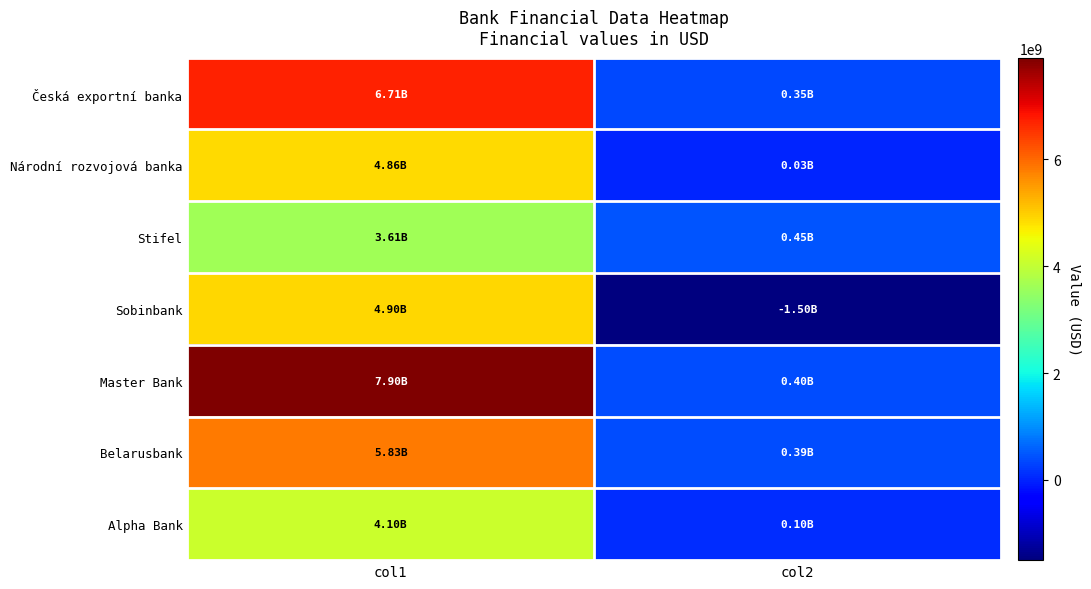

Reading left to right, extract all data points from this chart.

Česká exportní banka: col1=6714000000	col2=352000000
Národní rozvojová banka: col1=4861000000	col2=28000000
Stifel: col1=3614791000	col2=448396000
Sobinbank: col1=4900000000	col2=-1500000000
Master Bank: col1=7900000000	col2=400000000
Belarusbank: col1=5828267000	col2=385096000
Alpha Bank: col1=4100000000	col2=103000000